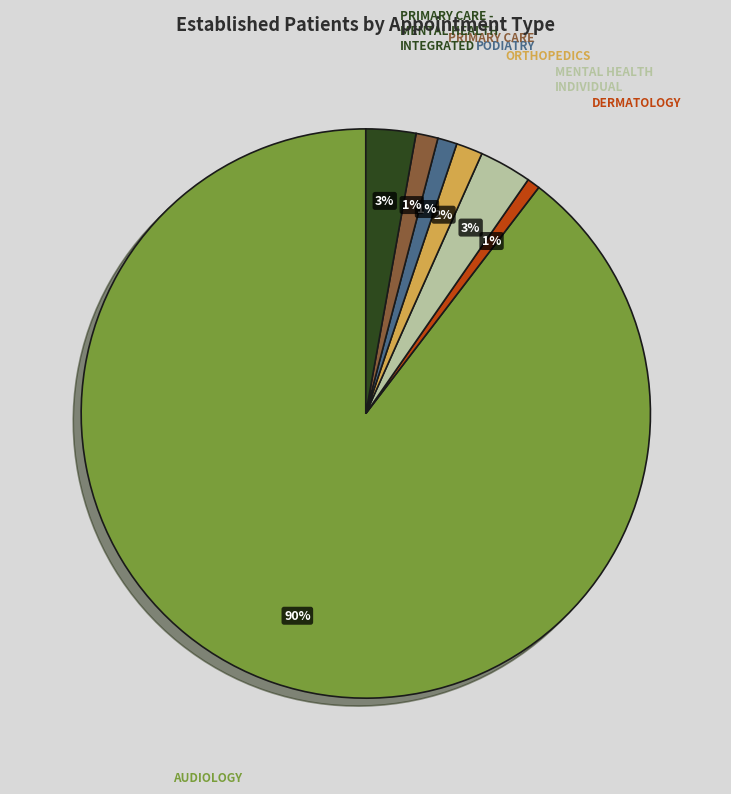

Combined, do PRIMARY CARE - MENTAL HEALTH INTEGRATED and MENTAL HEALTH INDIVIDUAL account for over 50%?

No